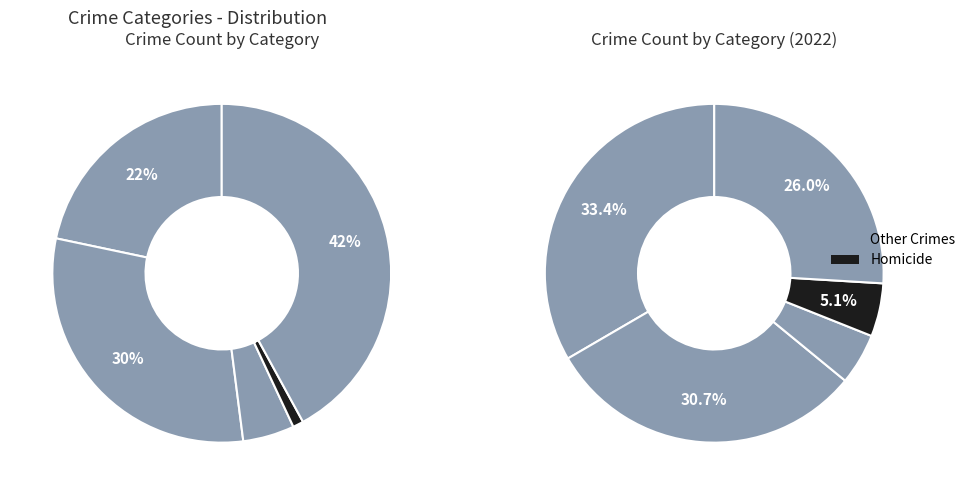

To the nearest percent, what percentage of the pie is Robbery?

42%